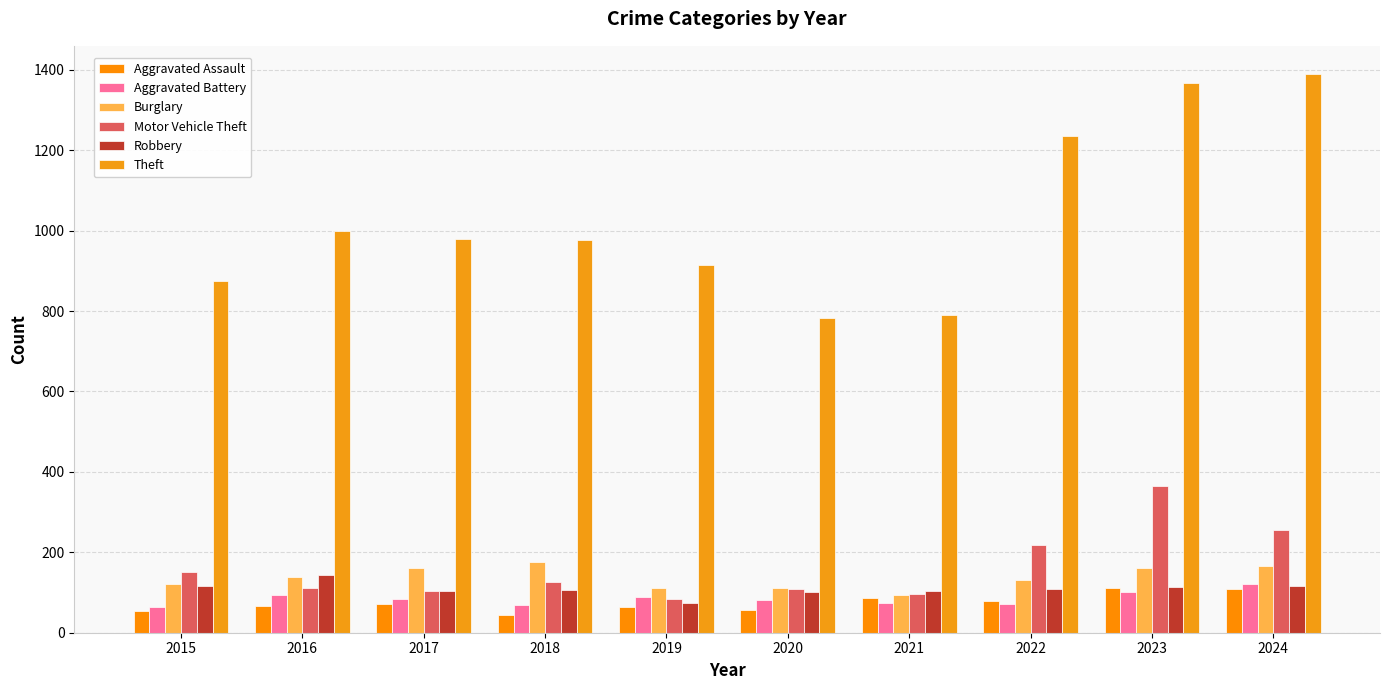

Is it true that Robbery equals 102 at 2020?

True